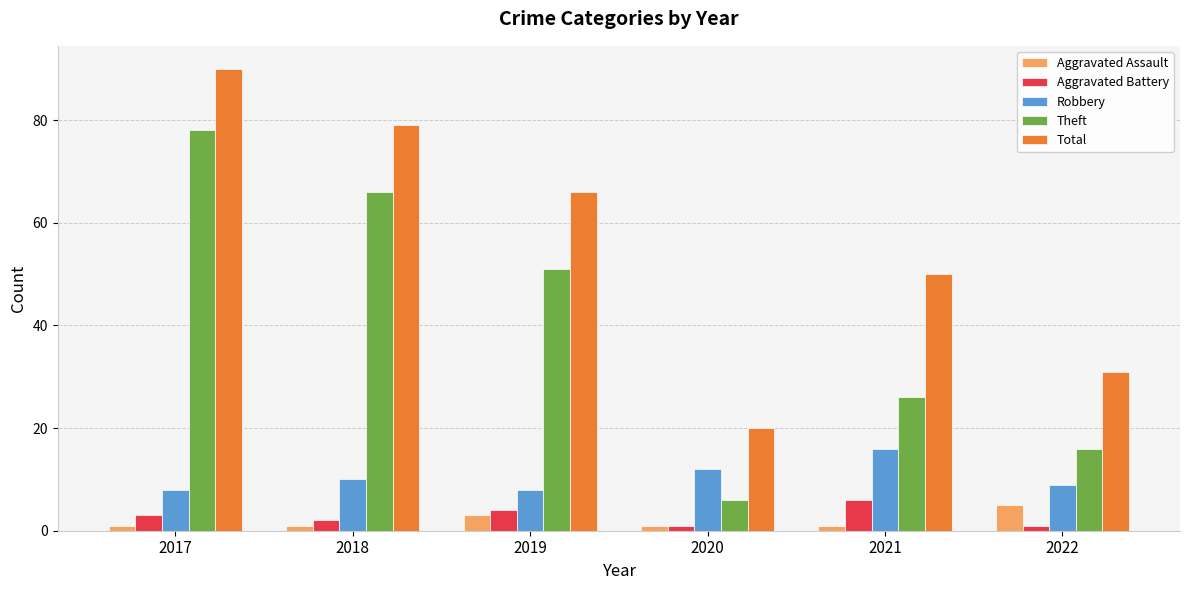

What is the sum of all Aggravated Battery values?

17